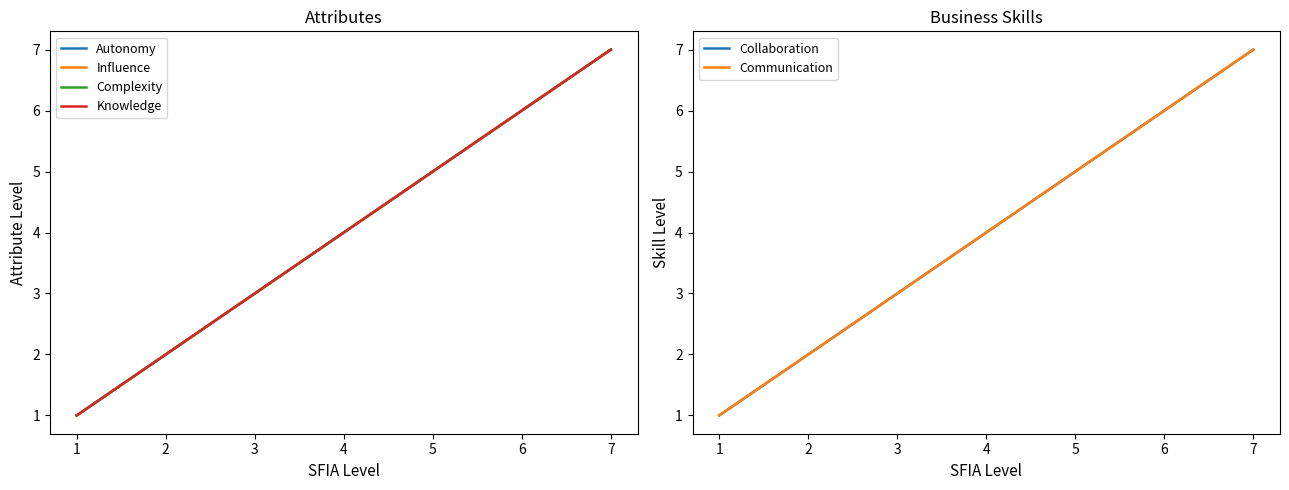

At which label is Knowledge closest to 4?

4